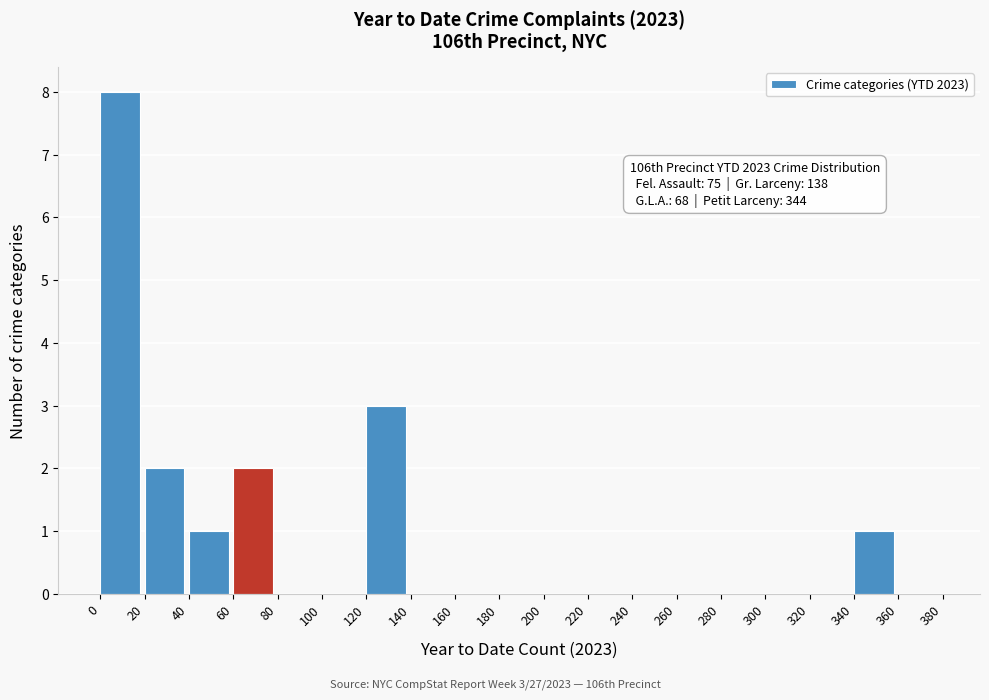

Which range on the x-axis has the tallest bar?

0 to 20